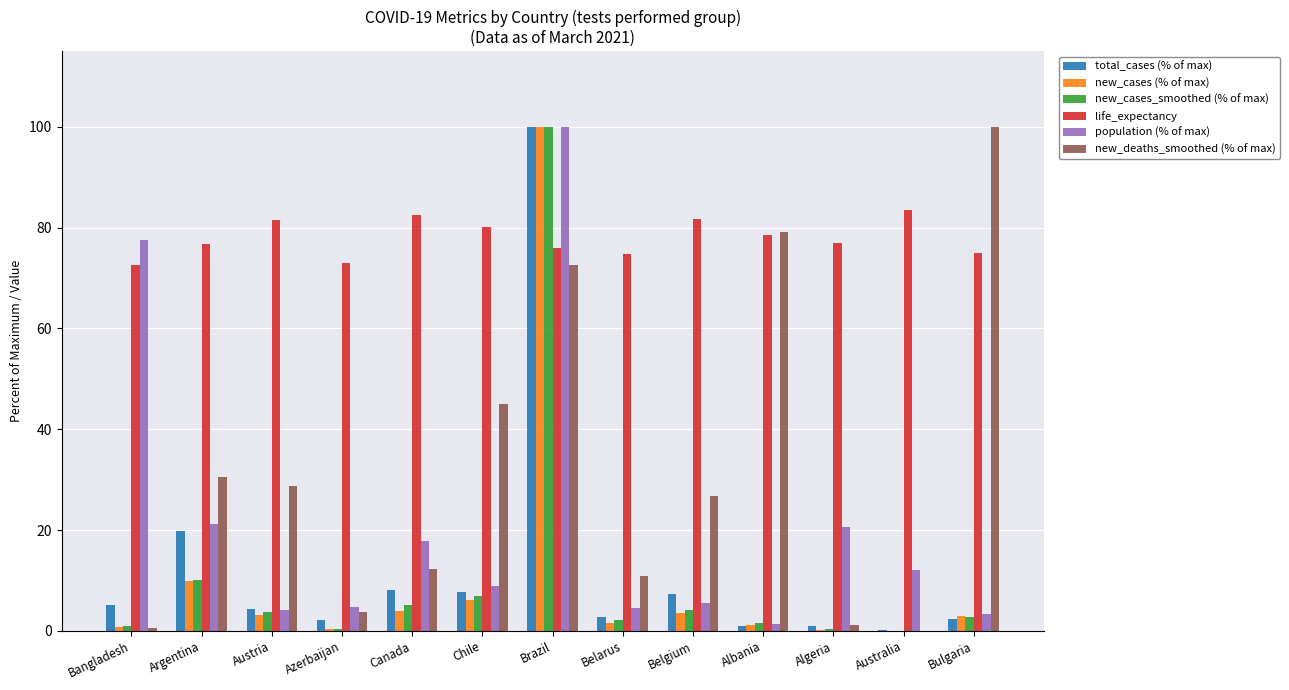

Are the bars grouped side by side (vs. stacked)?

Yes